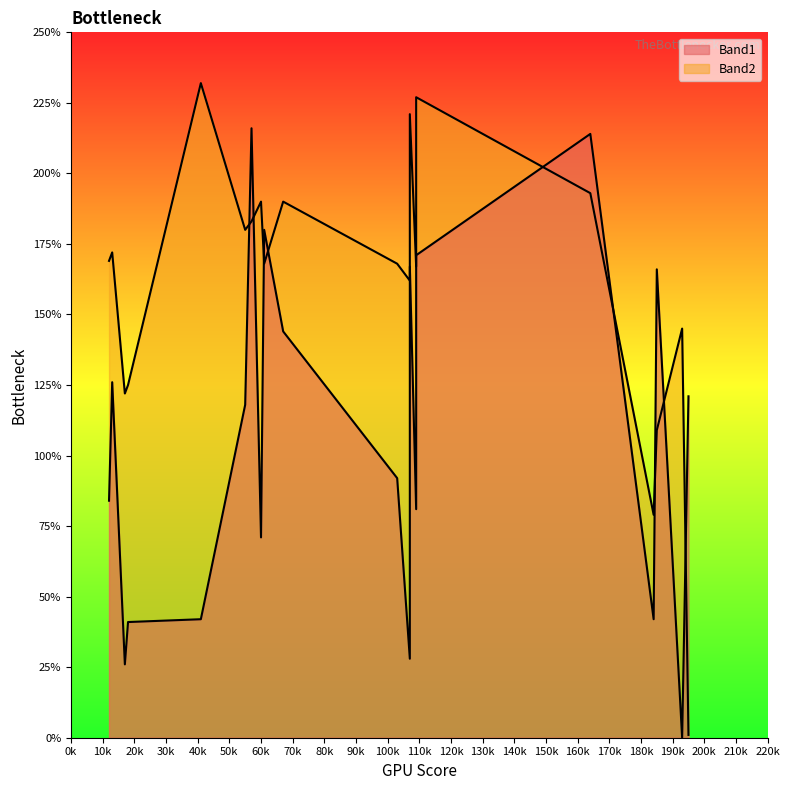

What are all the series names shown in the legend?

Band1, Band2